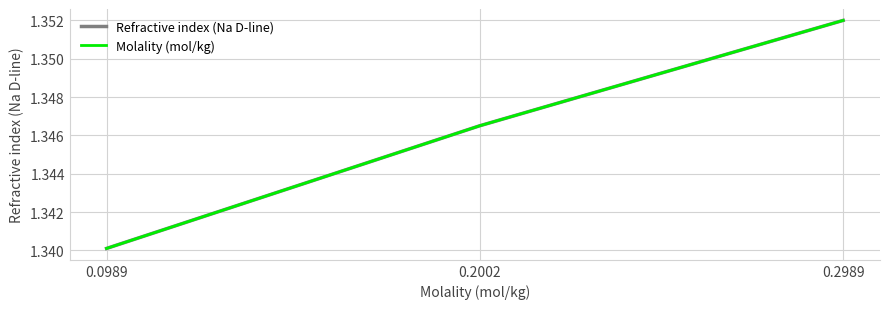

Is this an area chart (filled region under the line)?

No